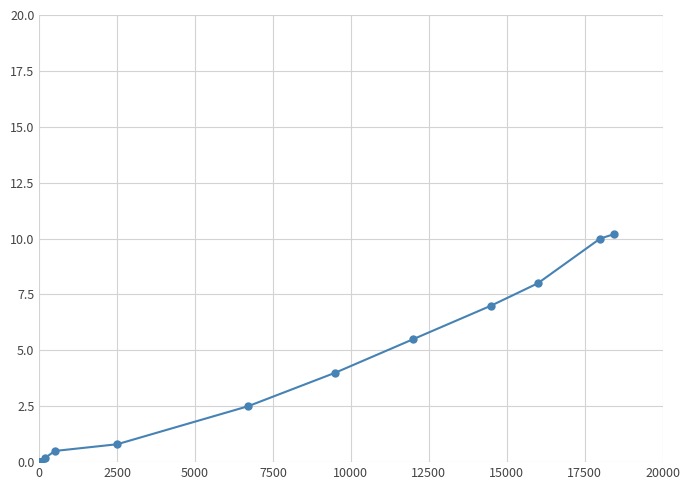

What is the value of the 8th point from the left?

0.5